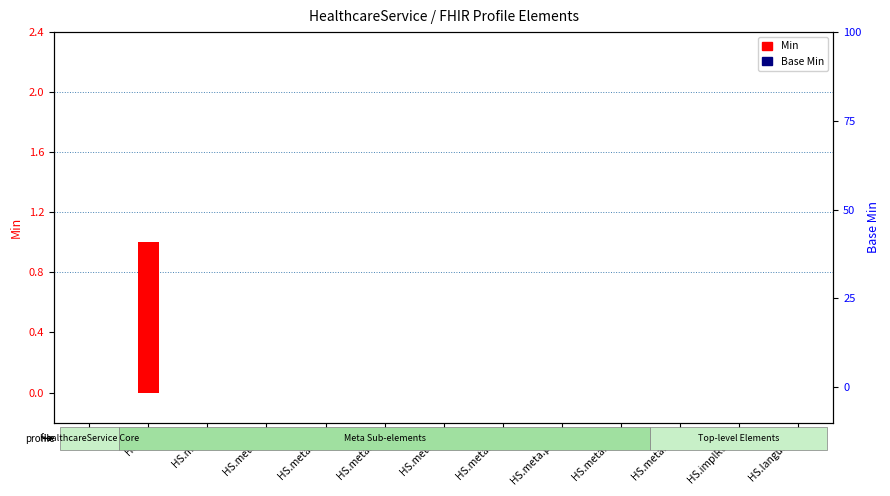

What are all the series names shown in the legend?

Min, Base Min